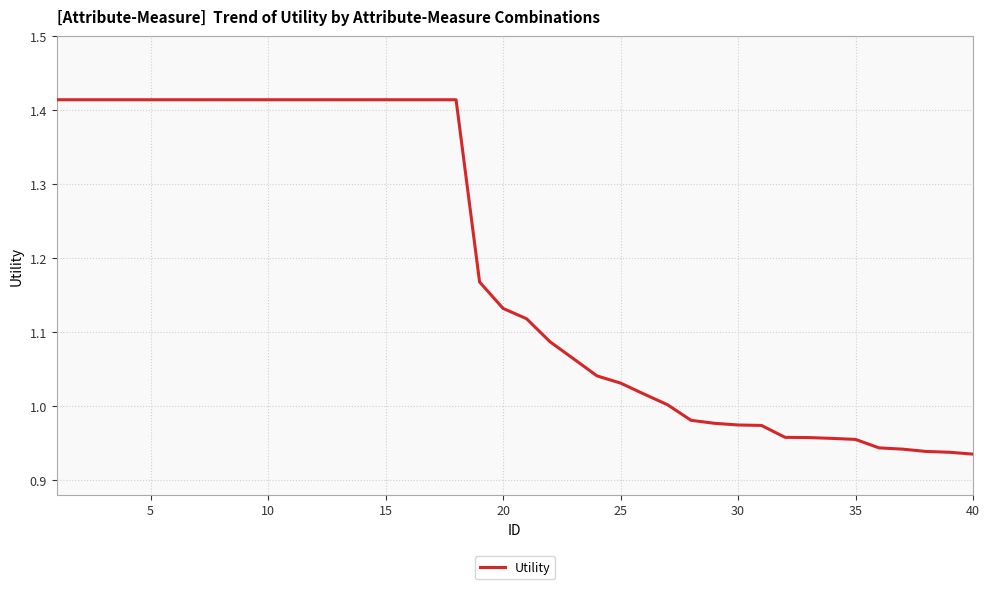

Is this an area chart (filled region under the line)?

No